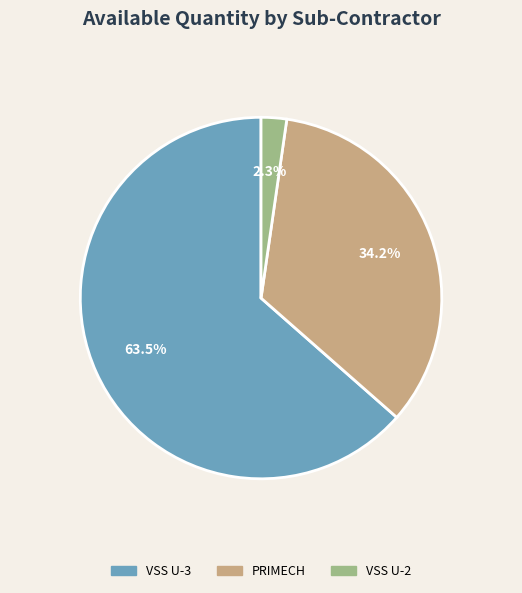

Does any single category account for the majority?

Yes